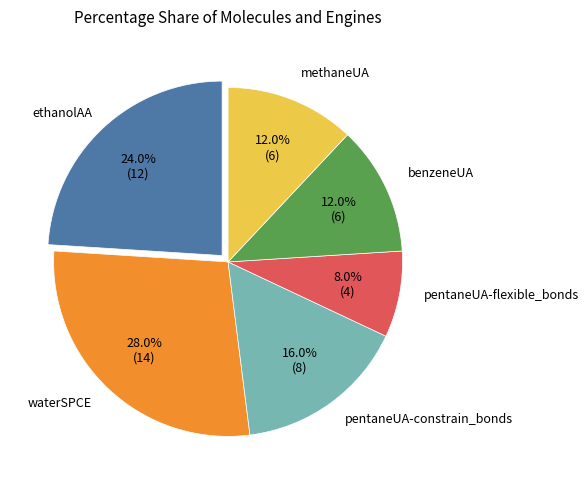

Is there a majority slice in this chart?

No